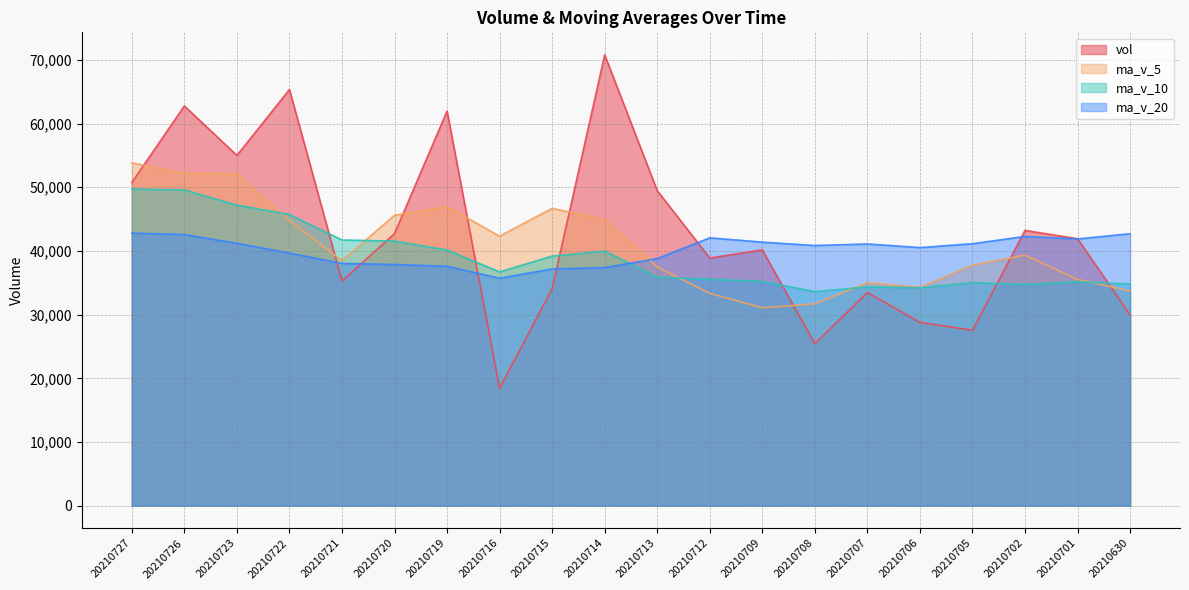

Reading left to right, extract all data points from this chart.

vol: 20210727=50746.8	20210726=62767.6	20210723=54997.4	20210722=65346.9	20210721=35277.2	20210720=42730.8	20210719=61965.6	20210716=18429.3	20210715=34082.3	20210714=70790.3	20210713=49462.7	20210712=38886.0	20210709=40165.3	20210708=25425.8	20210707=33488.1	20210706=28782.2	20210705=27552.4	20210702=43224.6	20210701=41920.1	20210630=29942.8
ma_v_5: 20210727=53827.2	20210726=52223.9	20210723=52063.6	20210722=44749.9	20210721=38497.0	20210720=45599.7	20210719=46946.0	20210716=42330.1	20210715=46677.3	20210714=44946.0	20210713=37485.6	20210712=33349.5	20210709=31082.8	20210708=31694.6	20210707=34993.5	20210706=34284.4	20210705=37748.5	20210702=39343.5	20210701=35537.2	20210630=33710.4
ma_v_10: 20210727=49713.4	20210726=49585.0	20210723=47196.8	20210722=45713.6	20210721=41721.5	20210720=41542.6	20210719=40147.8	20210716=36706.4	20210715=39186.0	20210714=39969.7	20210713=35885.0	20210712=35549.0	20210709=35213.1	20210708=33615.9	20210707=34351.9	20210706=34213.2	20210705=35027.8	20210702=34730.3	20210701=35153.5	20210630=34803.1
ma_v_20: 20210727=42799.2	20210726=42567.0	20210723=41205.0	20210722=39664.8	20210721=38036.7	20210720=37877.9	20210719=37587.8	20210716=35718.4	20210715=37169.7	20210714=37386.4	20210713=38796.9	20210712=42058.4	20210709=41381.5	20210708=40849.3	20210707=41095.3	20210706=40527.8	20210705=41134.2	20210702=42278.2	20210701=41885.8	20210630=42705.2